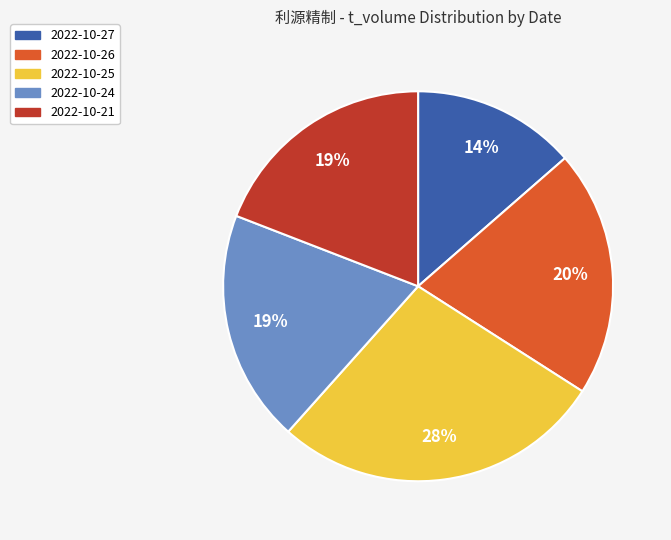

Which slice is the largest?

2022-10-25